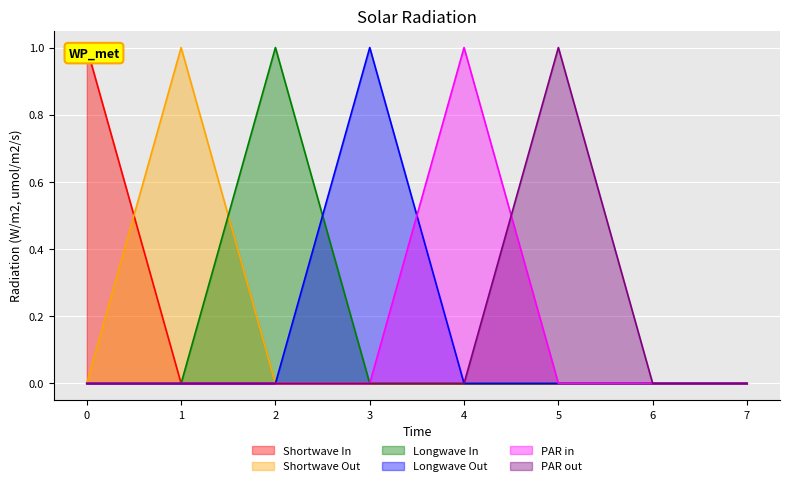

Reading left to right, transcribe all the data shown in this chart.

n_e_electrons_m3: 1	0	0	0	0	0	0	0
y_ela: 0	1	0	0	0	0	0	0
t_b_seconds: 0	0	1	0	0	0	0	0
E_period_kgm2_s2: 0	0	0	1	0	0	0	0
y_exc_a: 0	0	0	0	1	0	0	0
y_ela_a: 0	0	0	0	0	1	0	0